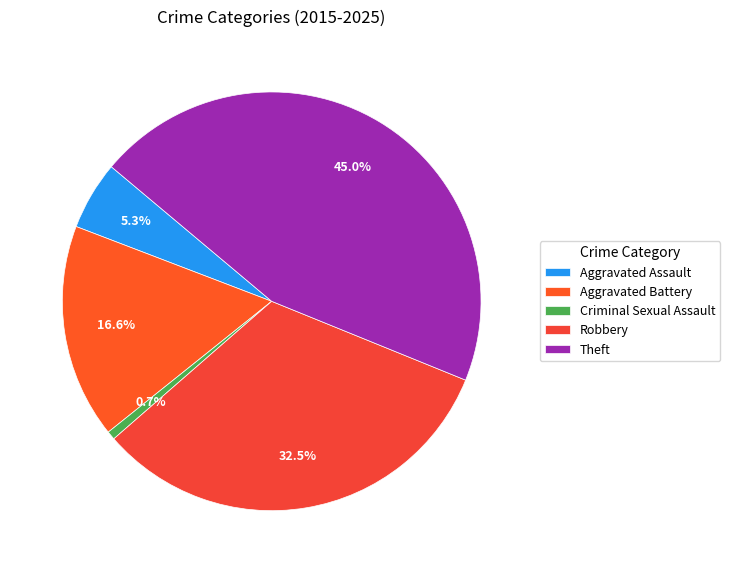

Count the number of slices in the pie.

5